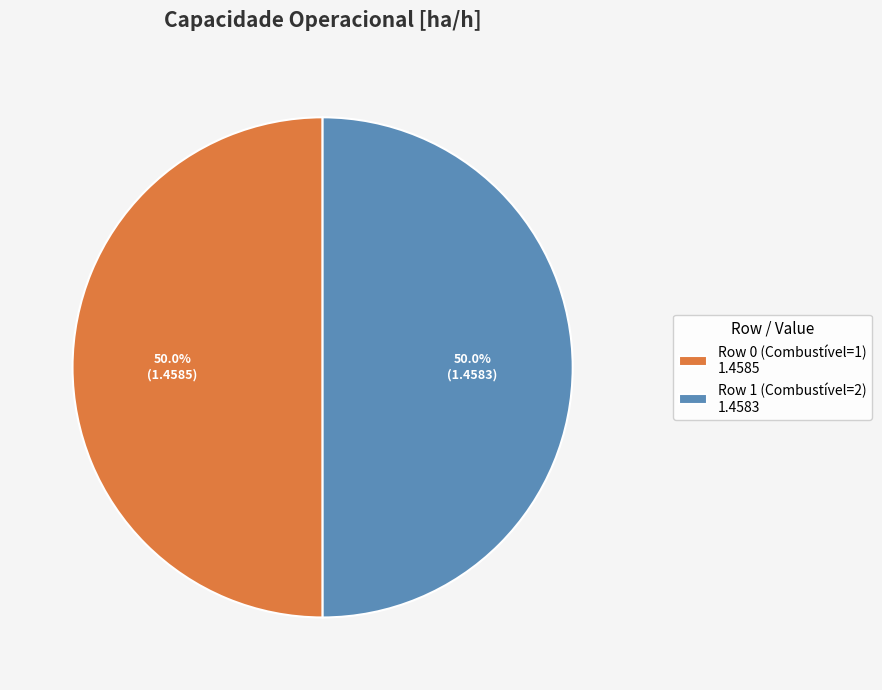

To the nearest percent, what portion does Row 1 (Combustível=2) represent?

50%